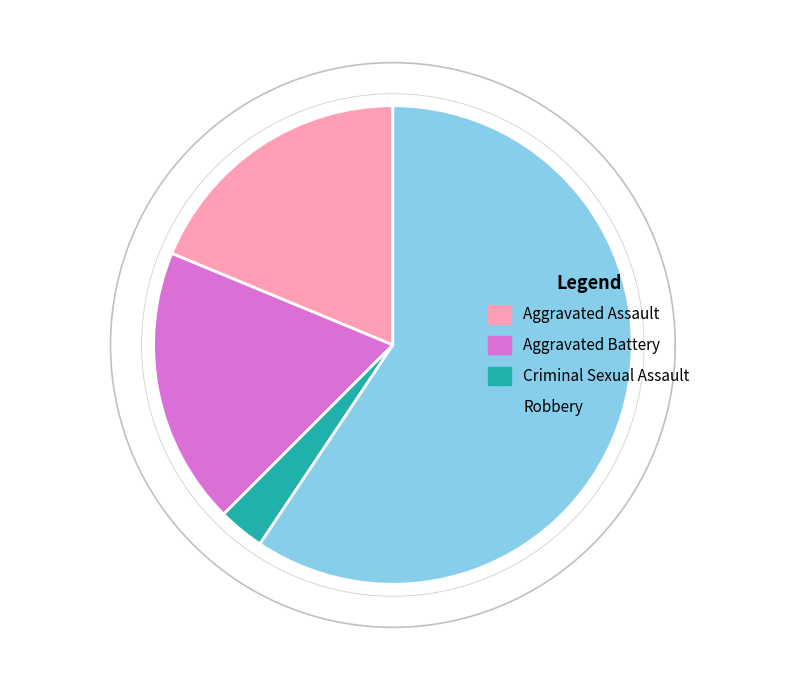

Combined, do Aggravated Assault and Robbery account for over 50%?

Yes